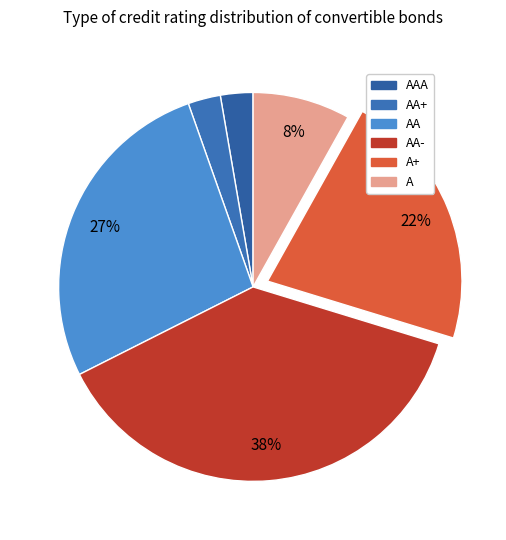

Rank the categories by value from lowest to highest.

AAA, AA+, A, A+, AA, AA-